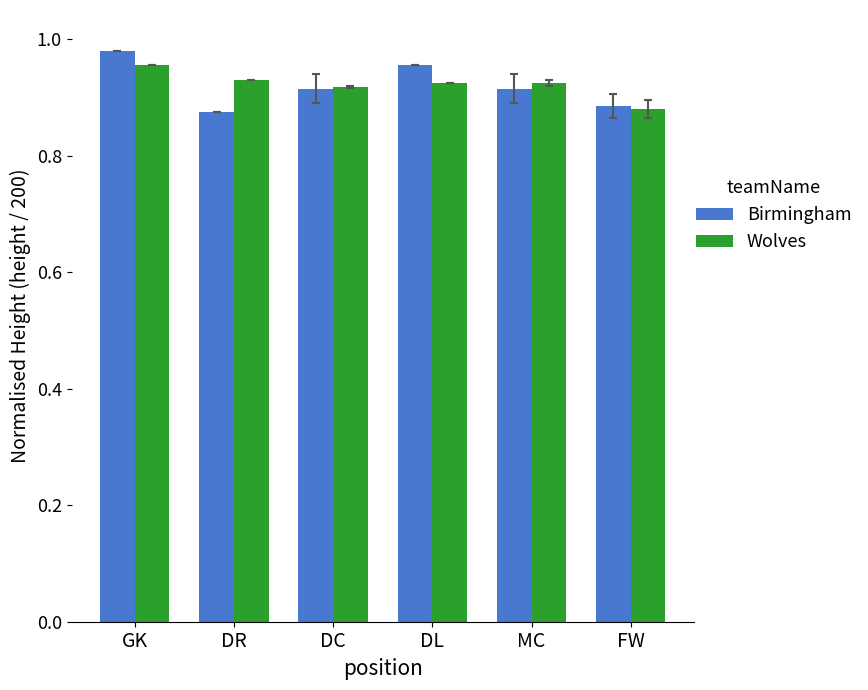

How many groups of bars are there?

6